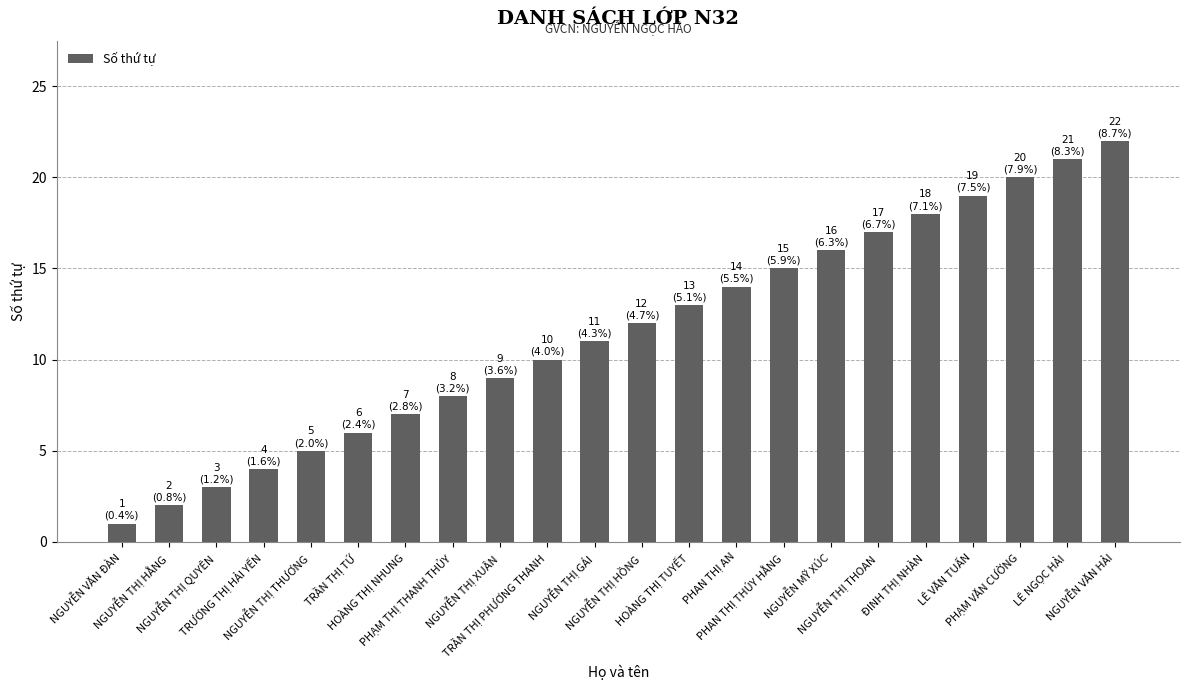

How many categories are shown in the chart?

22